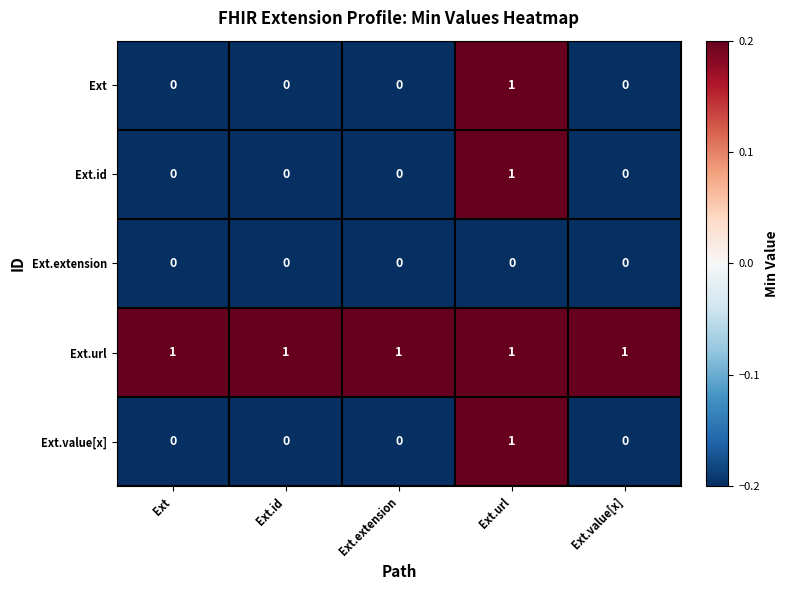

At how many categories does at least one series exceed 0?

5